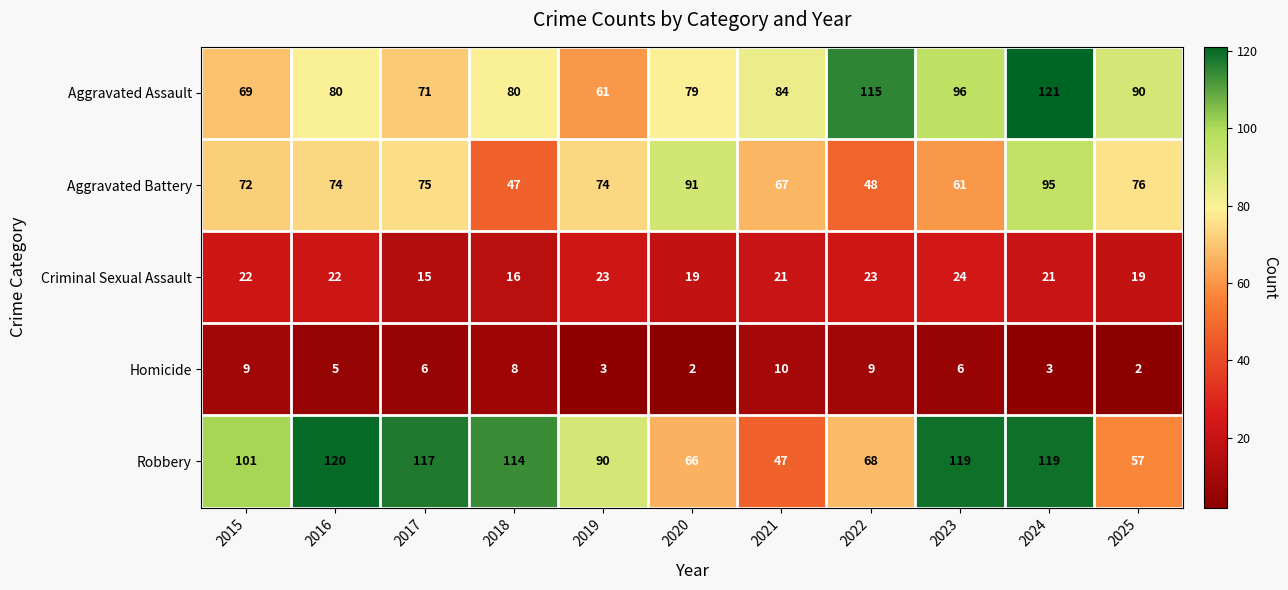

What is the sum of the Robbery values at 2022 and 2018?

182